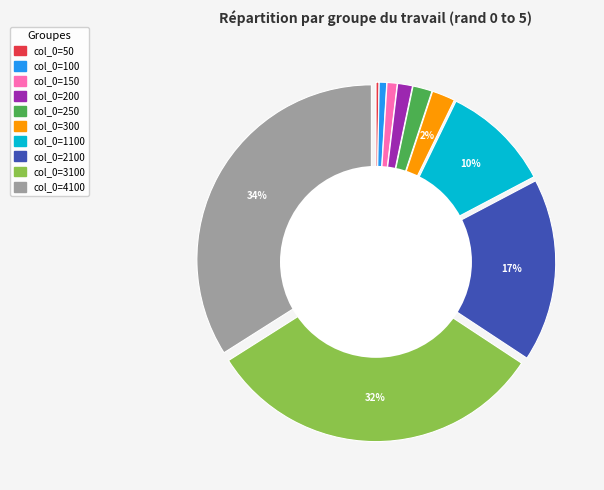

Is there a majority slice in this chart?

No